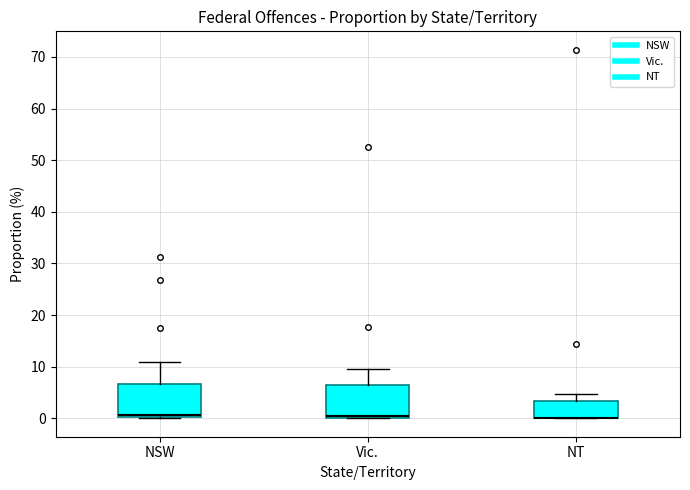

Reading left to right, read every box against the y-axis: the position of its median line, the range the box covers, and the ends of its whiskers. The values are not printed on the chart, so give them approximately, as read against the axis.

NSW: median 1, box 0 to 7, whiskers 0 to 11
Vic.: median 0 (drawn on the box's lower edge), box 0 to 7, whiskers 0 to 10
NT: median 0 (drawn on the box's lower edge), box 0 to 3, whiskers 0 to 5